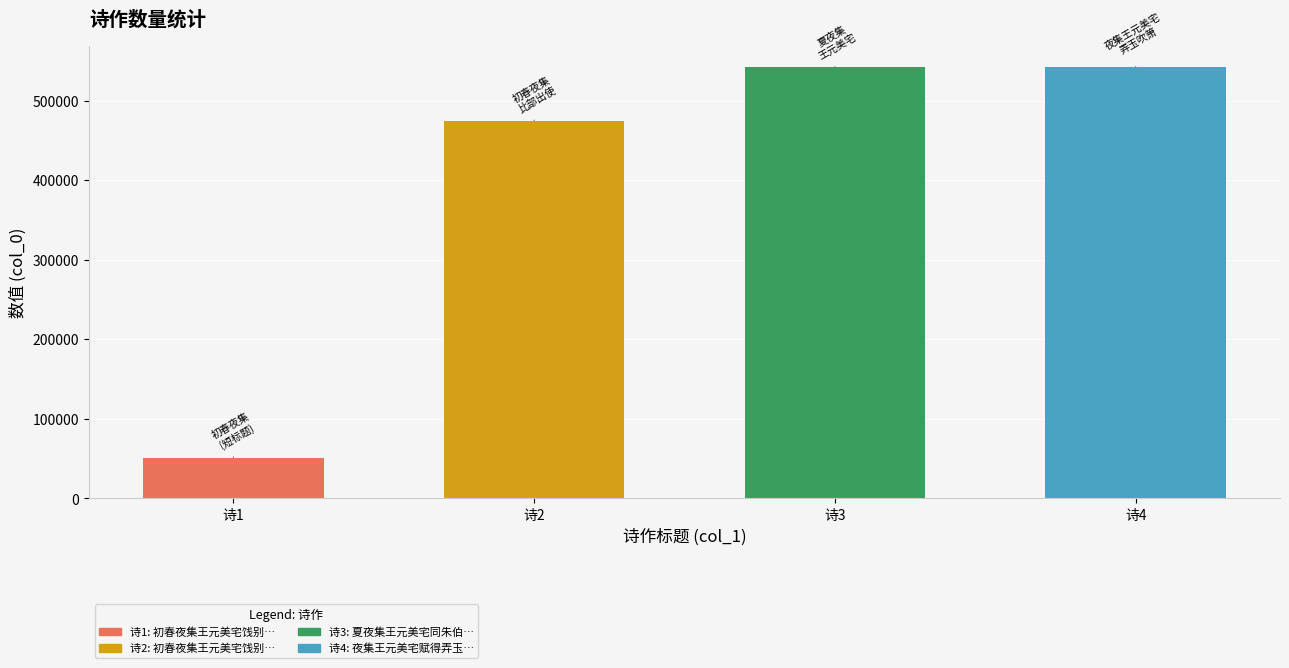

Which has a higher value, 初春夜集王元美宅饯别吴峻伯徐汝思袁履善三 or 夜集王元美宅赋得弄玉吹箫障子?

夜集王元美宅赋得弄玉吹箫障子